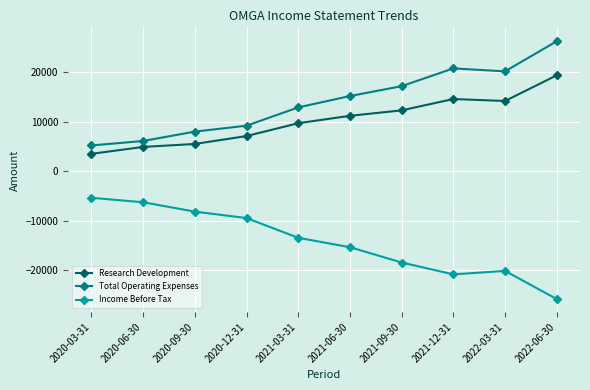

What is the sum of the Income Before Tax values at 2020-09-30 and 2022-03-31?

-28400